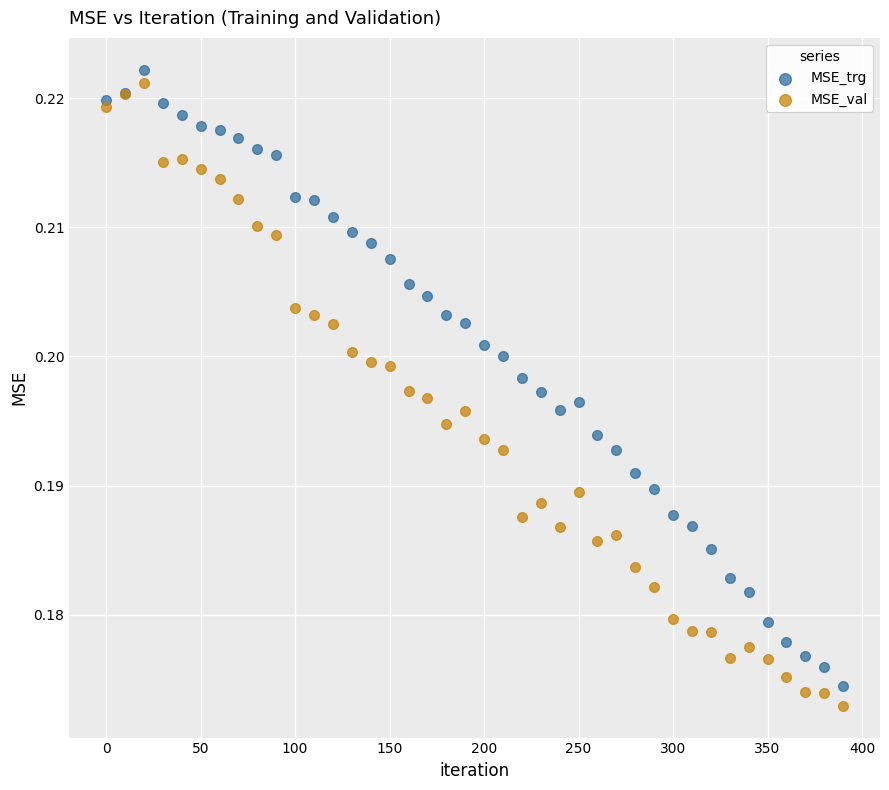

Which series has the largest Y range (max minus min)?

MSE_val